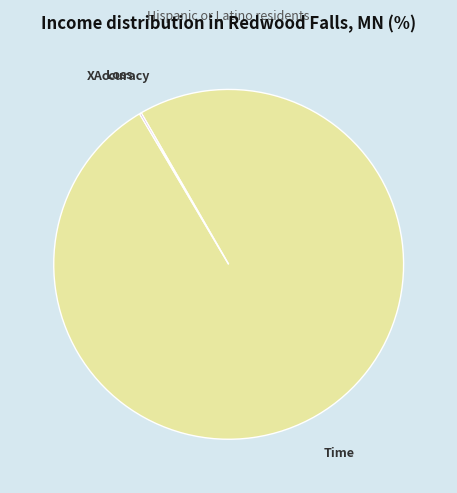

What is the largest slice in the pie chart?

Time